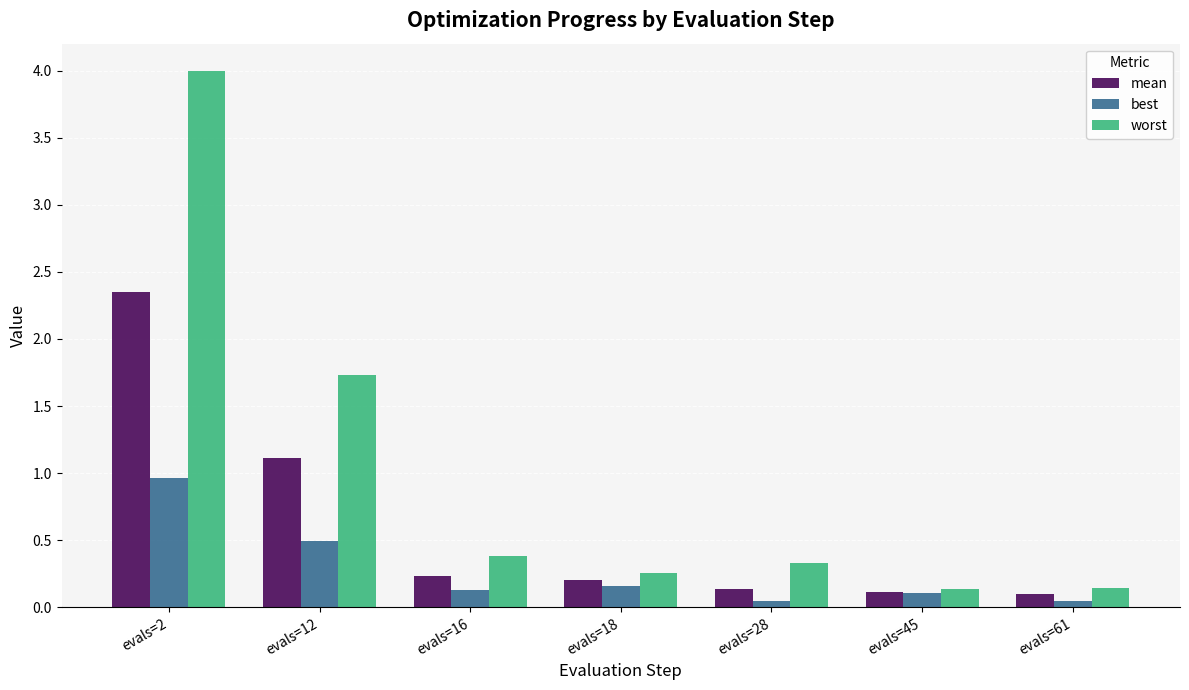

At which label does mean reach its peak?

evals=2